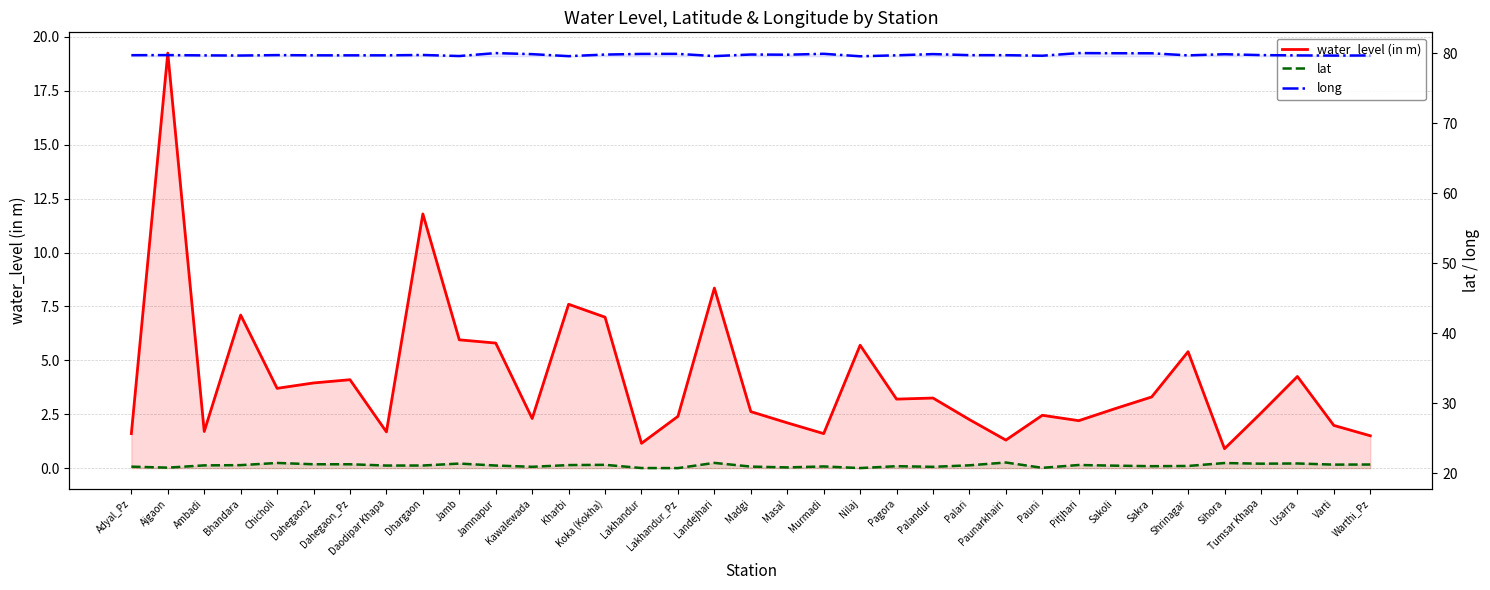

What is the total value across all series at Pagora?

103.9